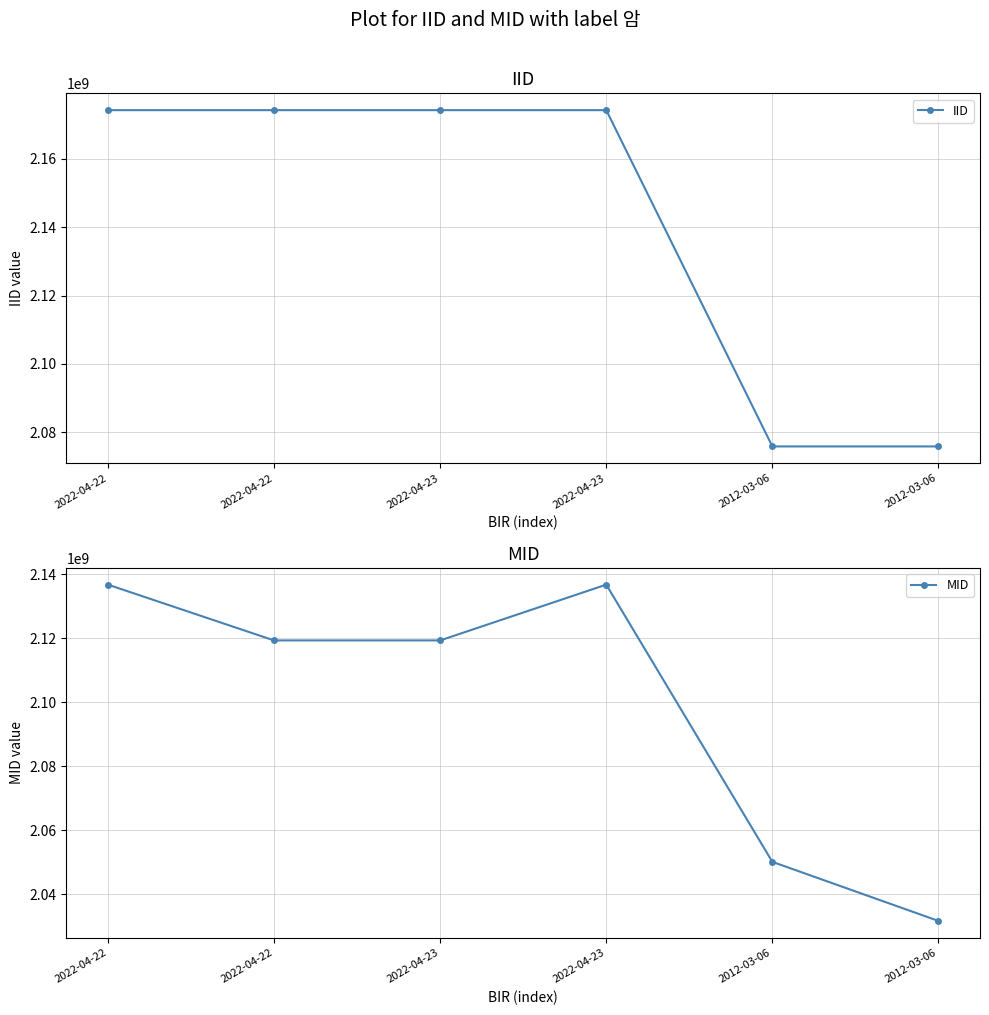

Reading left to right, transcribe all the data shown in this chart.

IID: 2022-04-22=2174283543	2022-04-22=2174283543	2022-04-23=2174283535	2022-04-23=2174283535	2012-03-06=2075874216	2012-03-06=2075874216
MID: 2022-04-22=2136678389	2022-04-22=2119257514	2022-04-23=2119257514	2022-04-23=2136678389	2012-03-06=2050099010	2012-03-06=2031651089